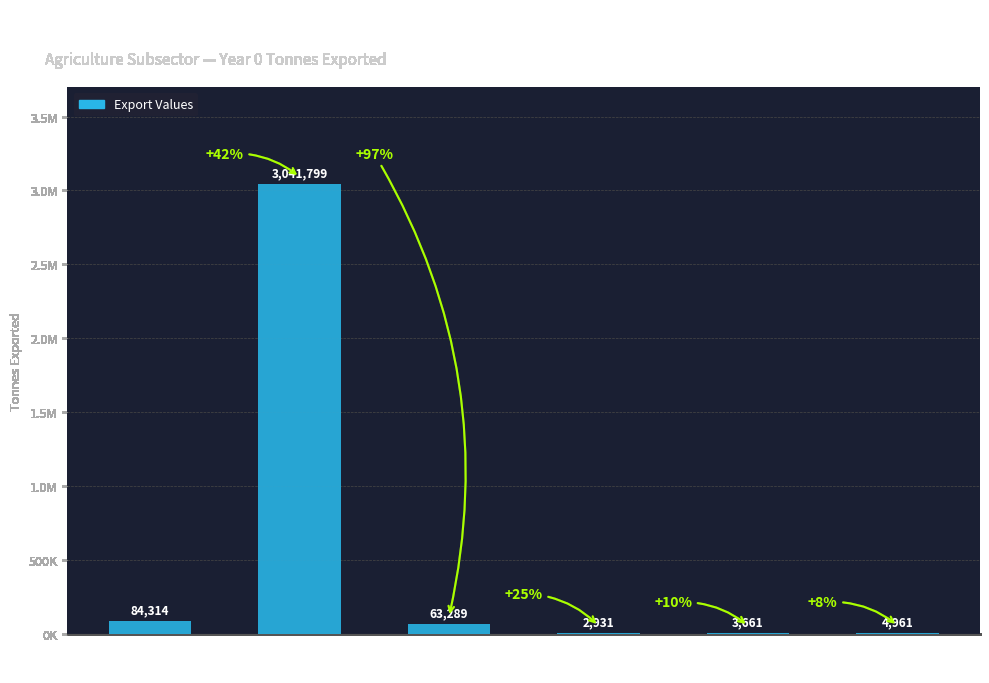

Are the bars horizontal?

No